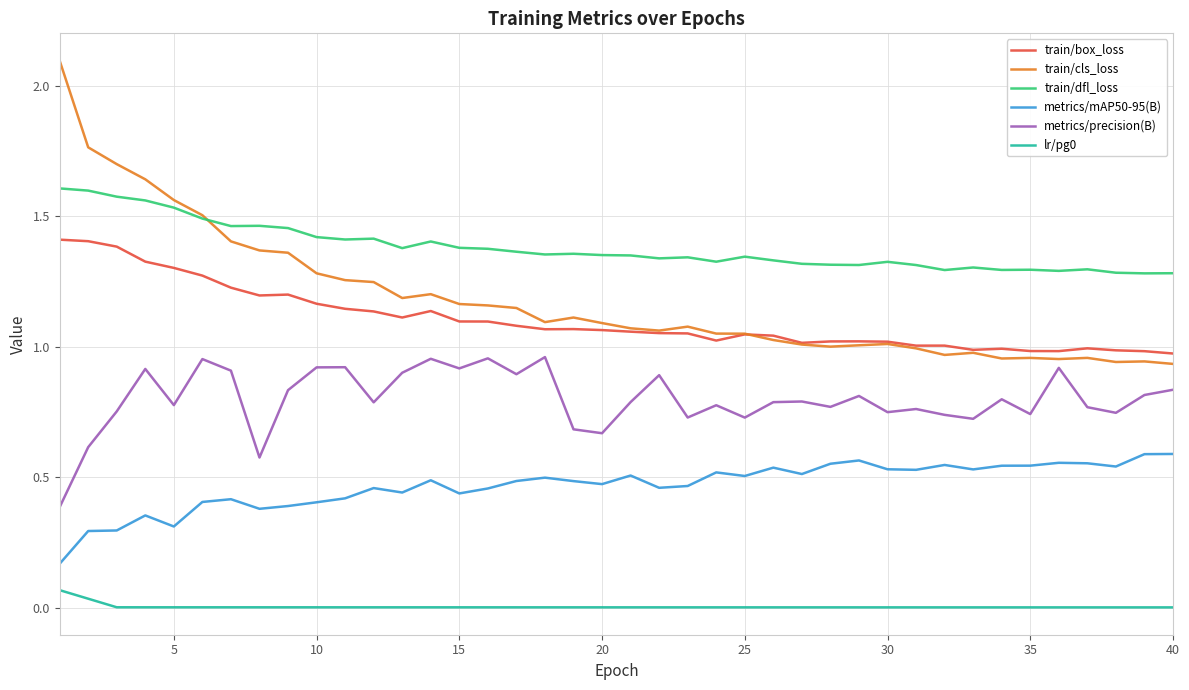

True or false: metrics/mAP50-95(B) and lr/pg0 cross at least once.

False